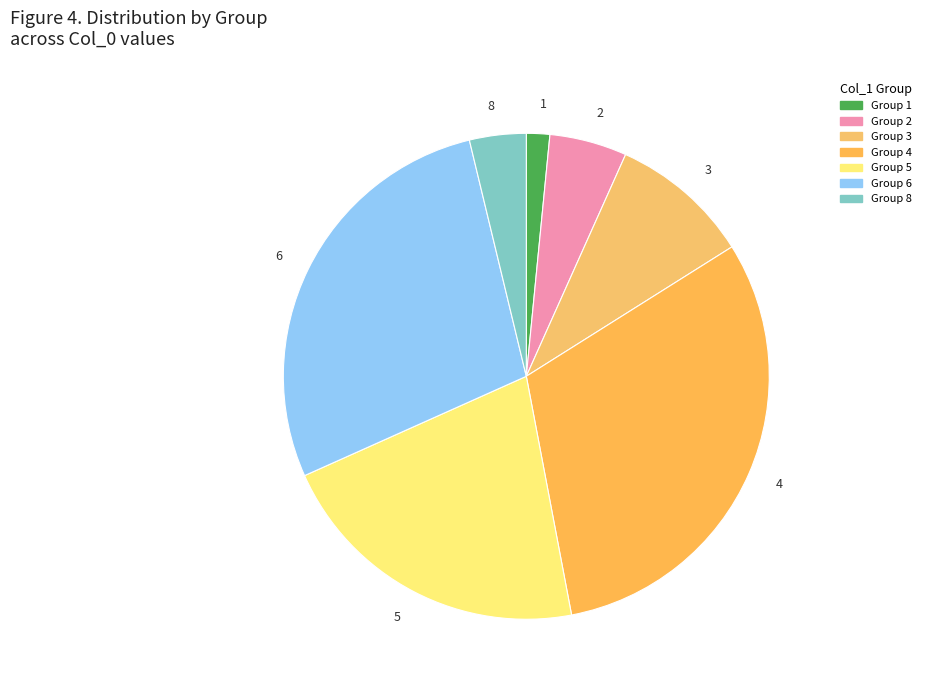

What is the smallest slice in the pie chart?

1